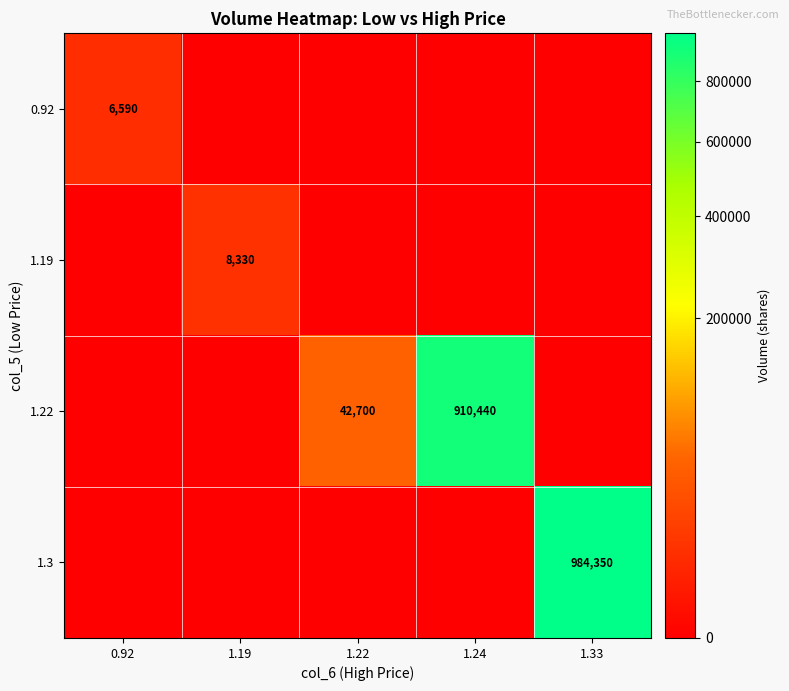

Is the value of 1.22 at 1.22 greater than the value of 1.3 at 1.33?

No